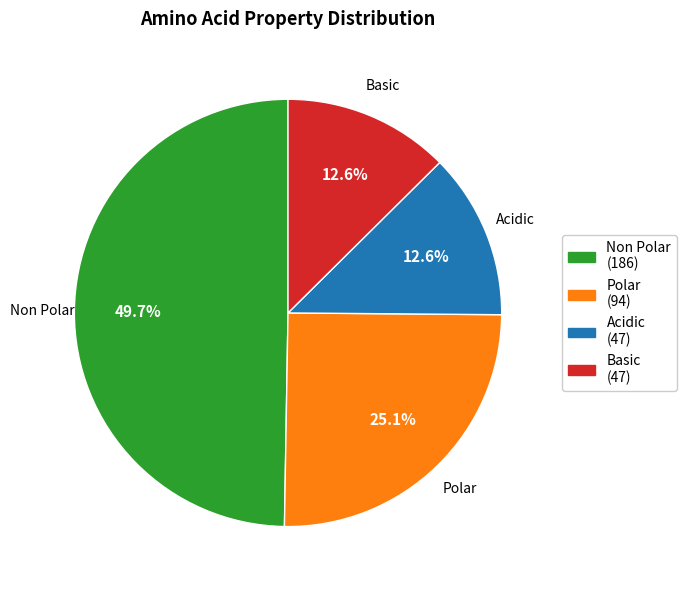

Approximately how many times larger is the value at Non Polar (186) compared to Polar (94)?

2.0